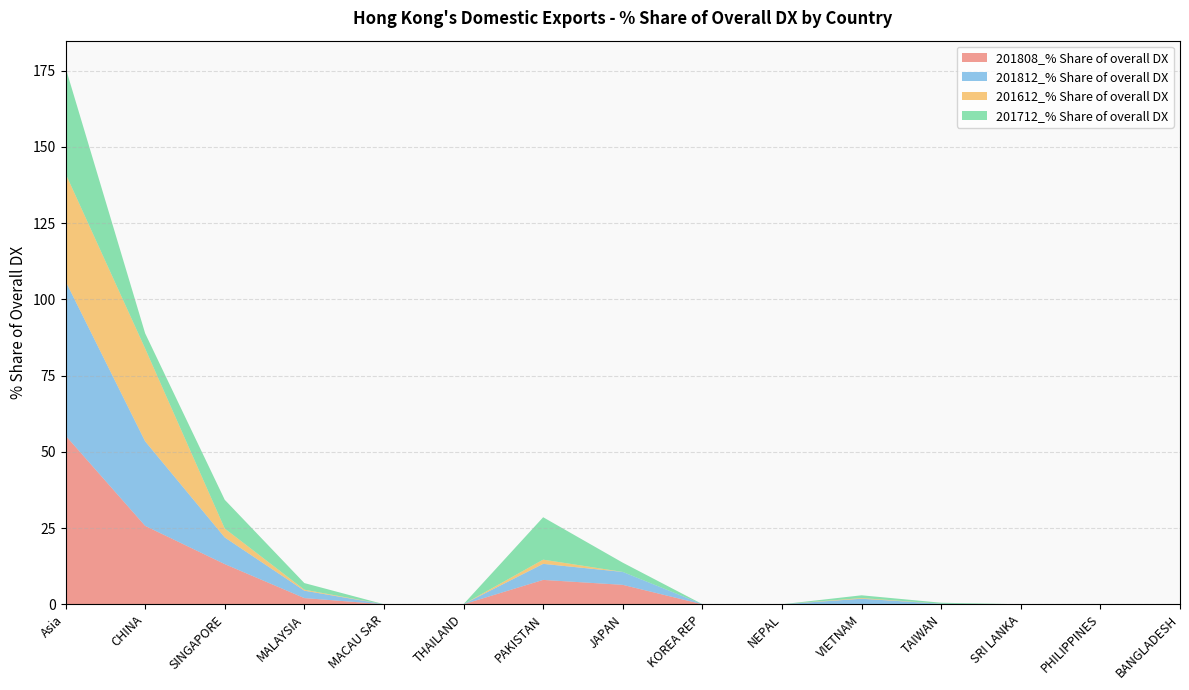

Reading right to left, extract all data points from this chart.

201808_% Share of overall DX: BANGLADESH=0.0	PHILIPPINES=0.0	SRI LANKA=0.0	TAIWAN=0.1	VIETNAM=0.0	NEPAL=0.0	KOREA REP=0.0	JAPAN=6.4	PAKISTAN=8.0	THAILAND=0.0	MACAU SAR=0.0	MALAYSIA=2.0	SINGAPORE=13.2	CHINA=25.7	Asia=55.3
201812_% Share of overall DX: BANGLADESH=0.0	PHILIPPINES=0.0	SRI LANKA=0.0	TAIWAN=0.1	VIETNAM=1.8	NEPAL=0.0	KOREA REP=0.0	JAPAN=4.2	PAKISTAN=5.3	THAILAND=0.0	MACAU SAR=0.0	MALAYSIA=2.4	SINGAPORE=8.7	CHINA=27.7	Asia=50.6
201612_% Share of overall DX: BANGLADESH=0.0	PHILIPPINES=0.0	SRI LANKA=0.0	TAIWAN=0.0	VIETNAM=0.2	NEPAL=0.0	KOREA REP=0.0	JAPAN=0.0	PAKISTAN=1.4	THAILAND=0.0	MACAU SAR=0.0	MALAYSIA=0.3	SINGAPORE=2.9	CHINA=30.4	Asia=35.3
201712_% Share of overall DX: BANGLADESH=0.0	PHILIPPINES=0.0	SRI LANKA=0.0	TAIWAN=0.3	VIETNAM=0.9	NEPAL=0.0	KOREA REP=0.0	JAPAN=3.0	PAKISTAN=13.9	THAILAND=0.0	MACAU SAR=0.0	MALAYSIA=2.2	SINGAPORE=9.4	CHINA=5.0	Asia=34.8